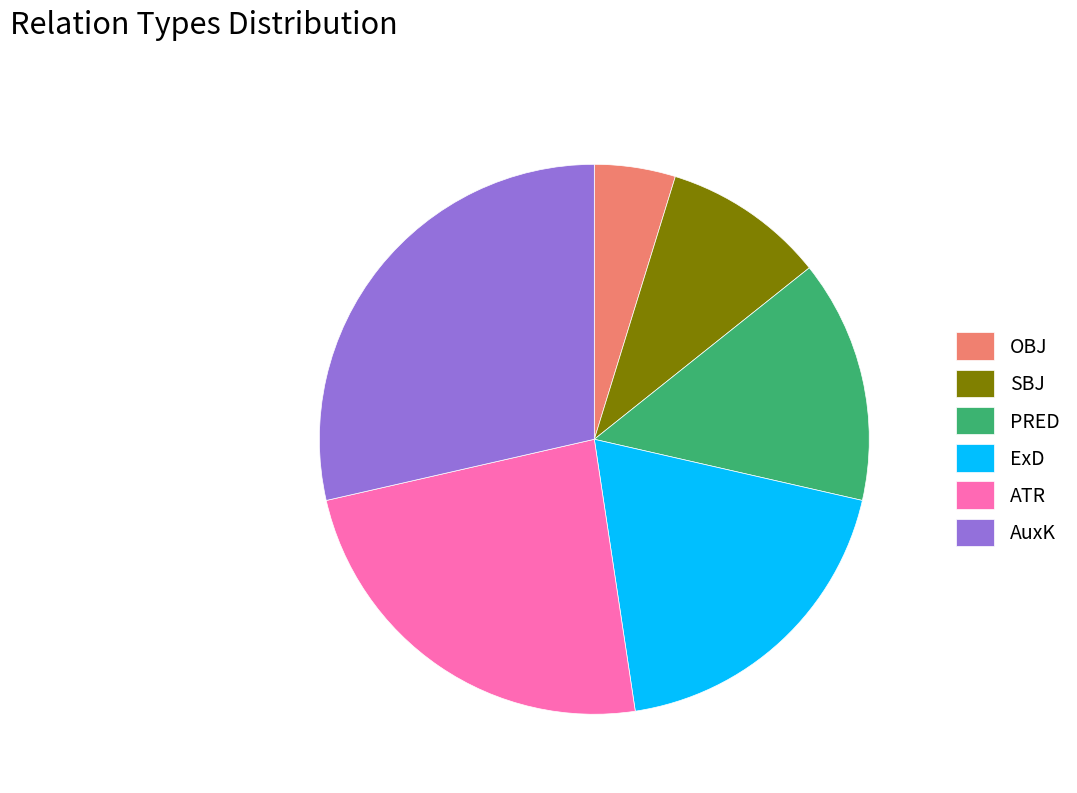

Combined, do PRED and AuxK account for over 50%?

No